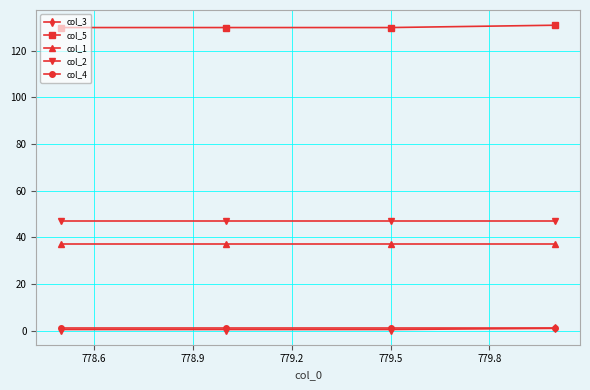

True or false: col_1 has more than 1 interior local peaks.

False